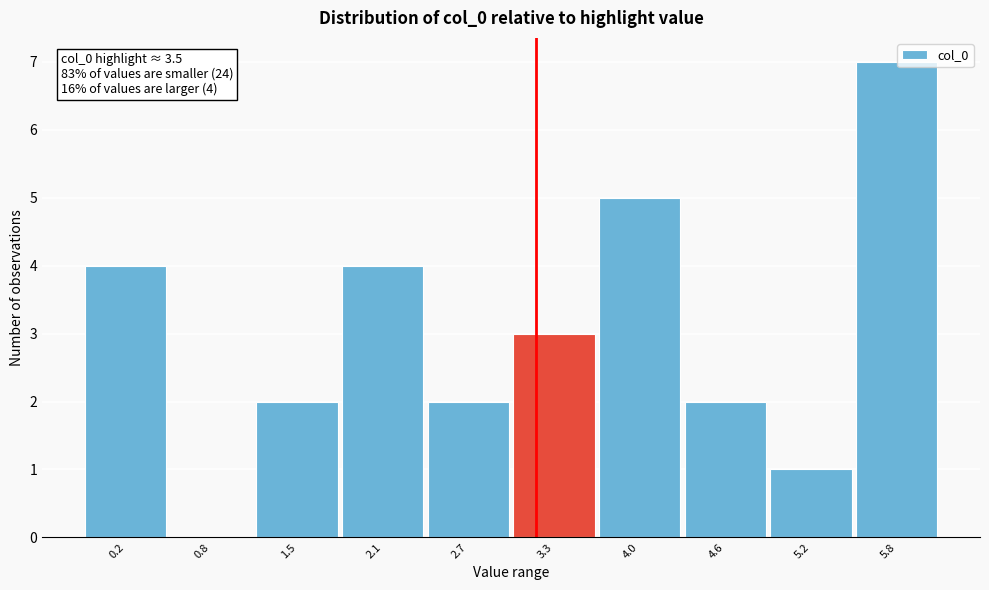

Reading left to right, what are all the values shown in this chart?

0.2=4	0.8=0	1.5=2	2.1=4	2.7=2	3.3=3	4.0=5	4.6=2	5.2=1	5.8=7